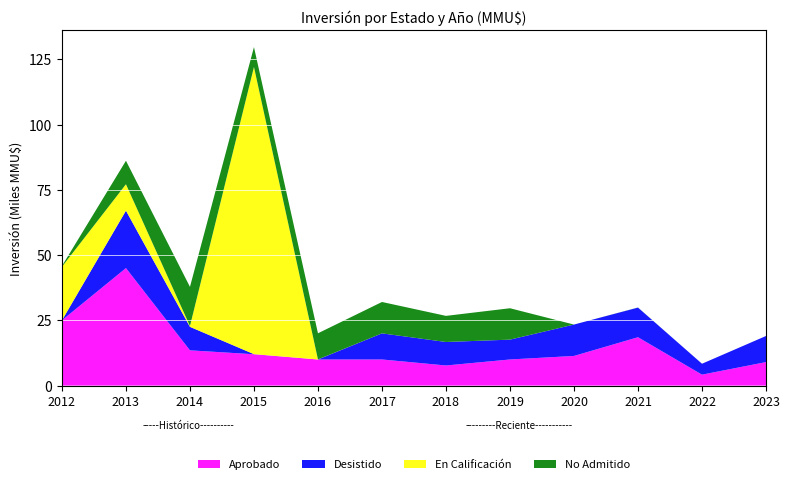

Reading right to left, list all the values displayed in this chart.

Aprobado: 2023=9000	2022=4187	2021=18520	2020=11352	2019=10000	2018=7700	2017=10000	2016=10000	2015=12000	2014=13500	2013=45000	2012=25000
Desistido: 2023=10000	2022=4187	2021=11352	2020=12024	2019=7600	2018=9000	2017=10000	2016=0	2015=40	2014=9000	2013=22000	2012=0
En Calificación: 2023=0	2022=0	2021=0	2020=0	2019=0	2018=0	2017=0	2016=30	2015=110000	2014=315	2013=10114	2012=20507
No Admitido: 2023=0	2022=0	2021=42	2020=0	2019=12024	2018=10000	2017=12024	2016=10000	2015=7600	2014=15000	2013=9000	2012=315